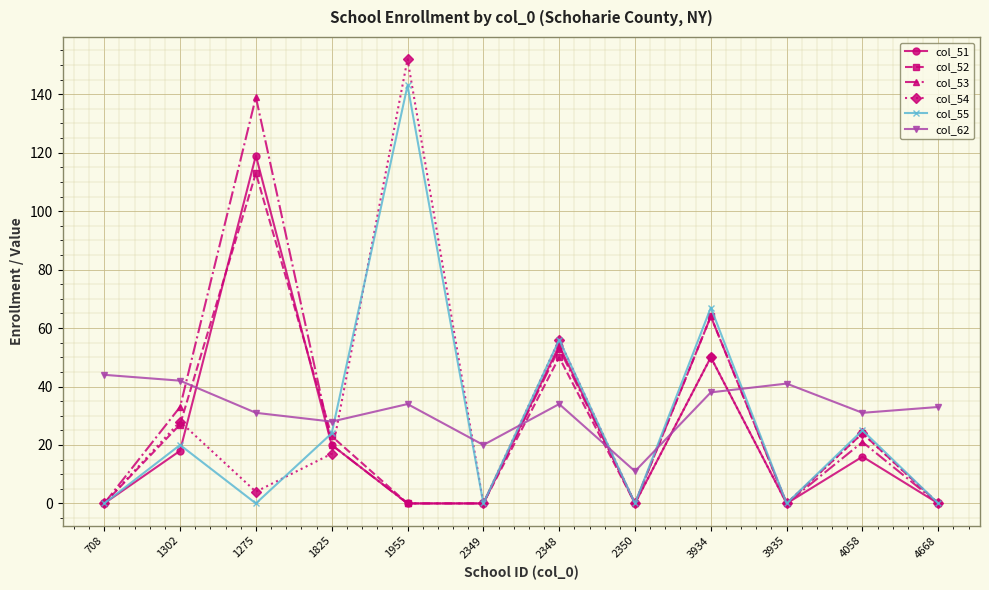

Where is the first local maximum for col_51?

1275